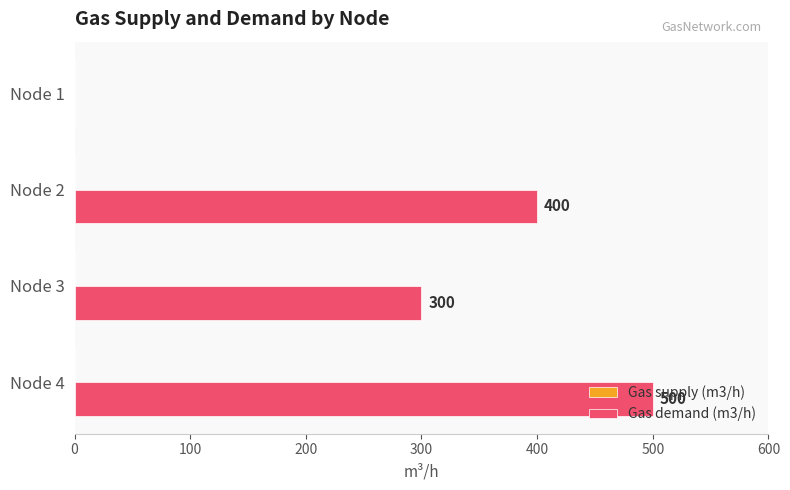

The value at Node 3 is 493. True or false?

False